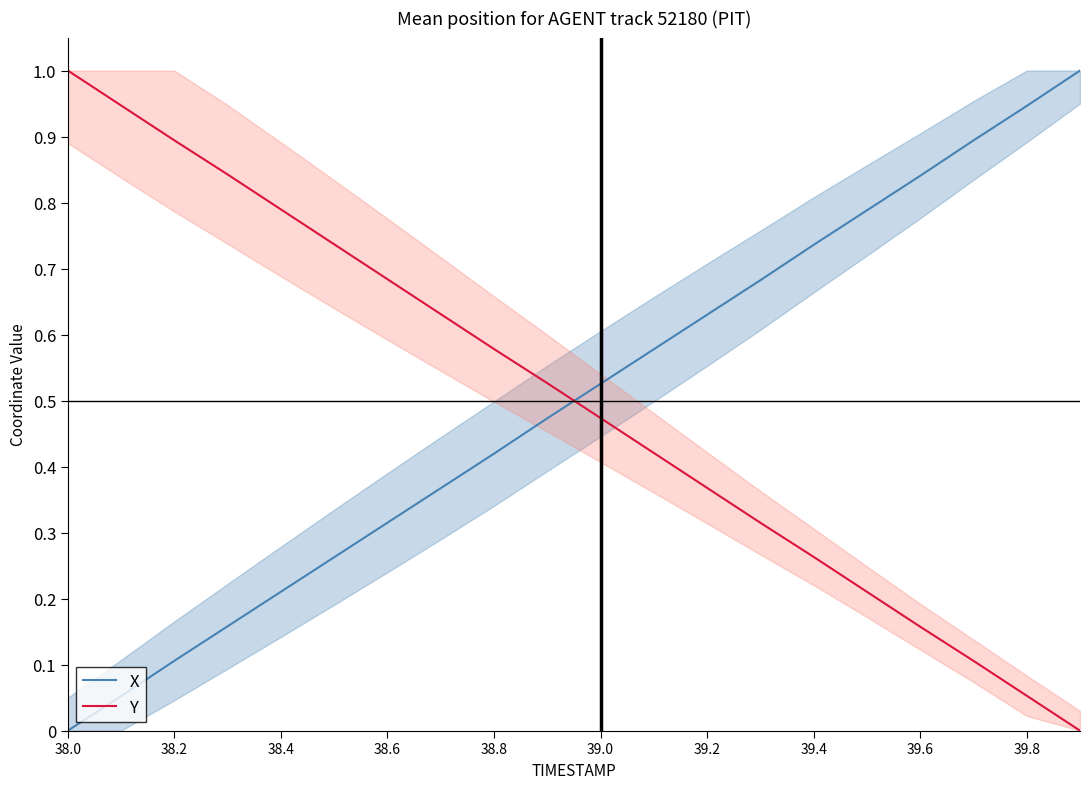

How many lines are shown in the chart?

2